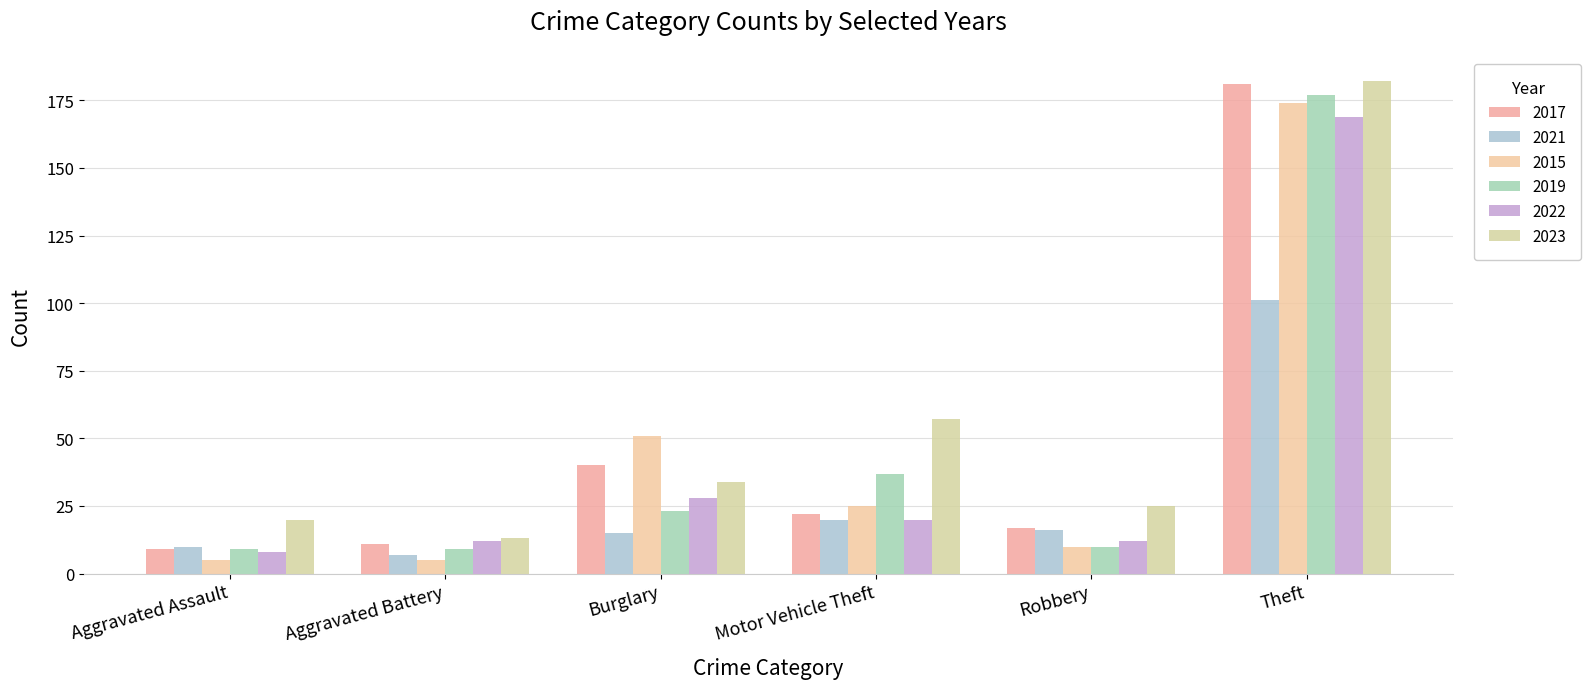

What is the sum of all 2021 values?

169